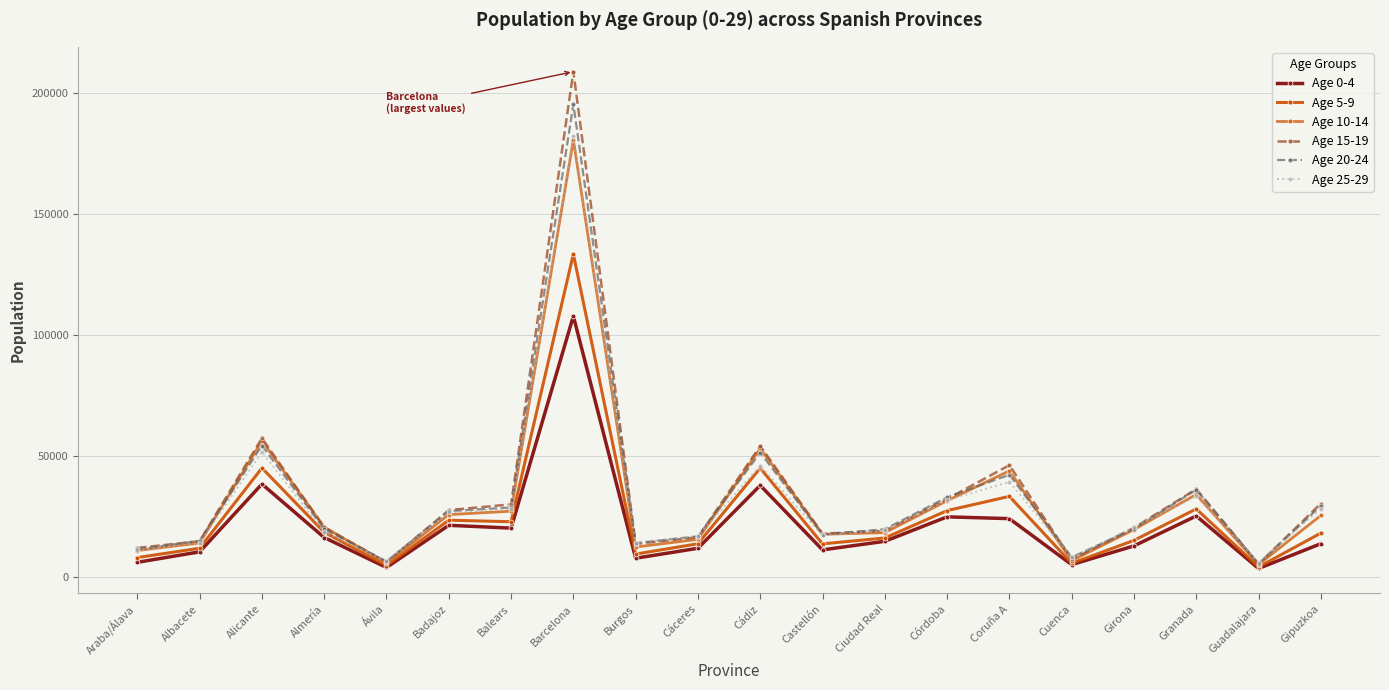

How many lines are shown in the chart?

6